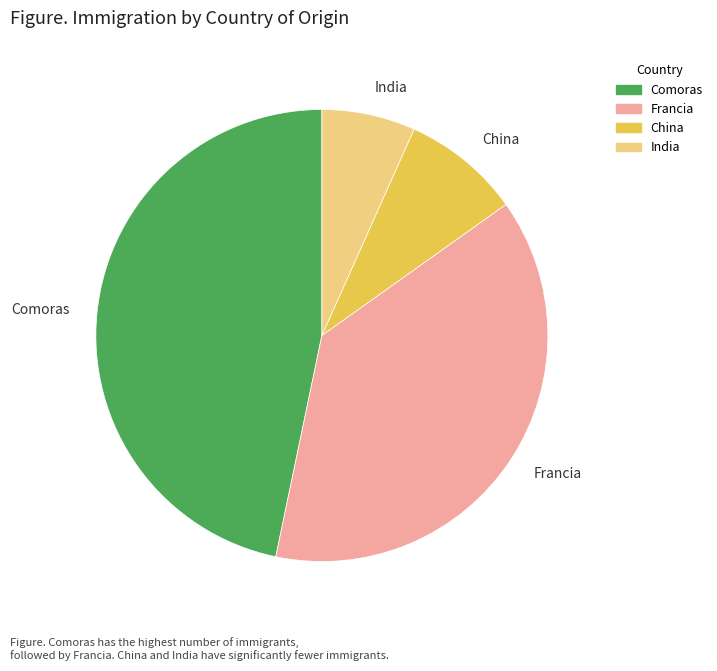

Rank the categories by value from lowest to highest.

India, China, Francia, Comoras